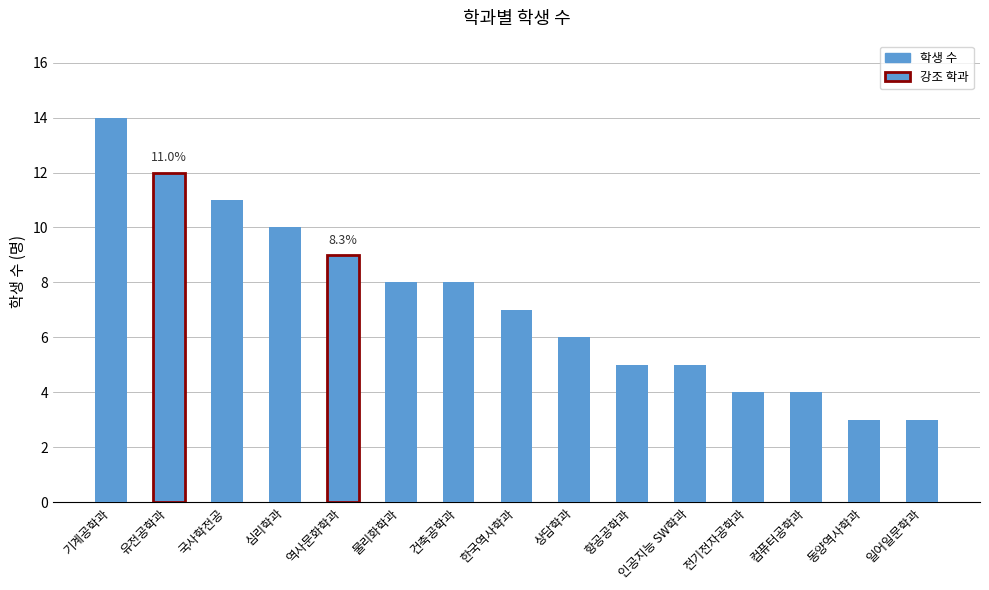

What is the difference between the maximum and minimum values?

11